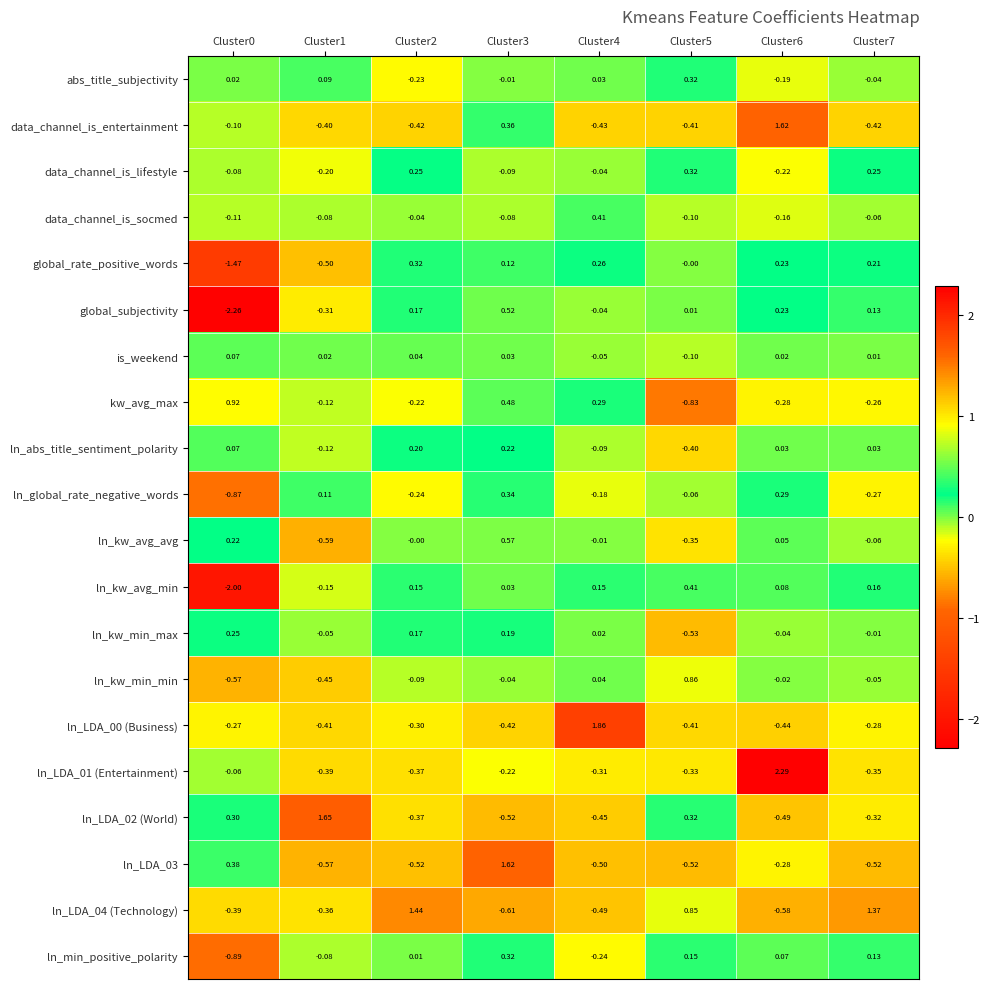

How many data points does each series have?

8